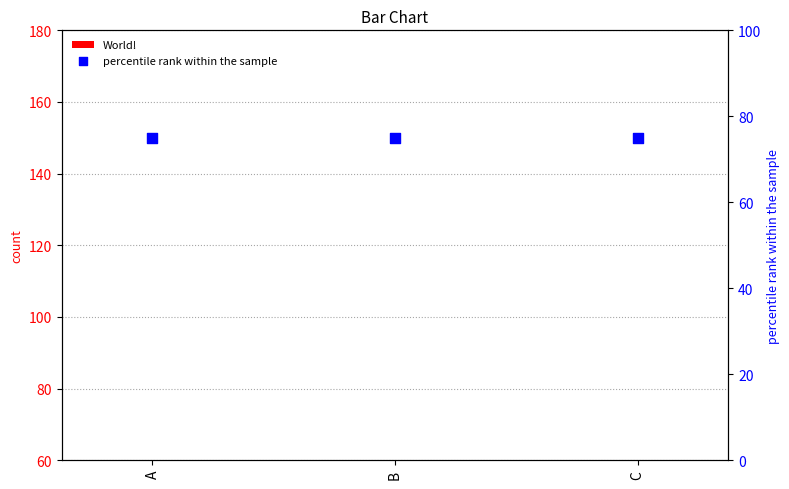

At which category is the sum across all series the highest?

C